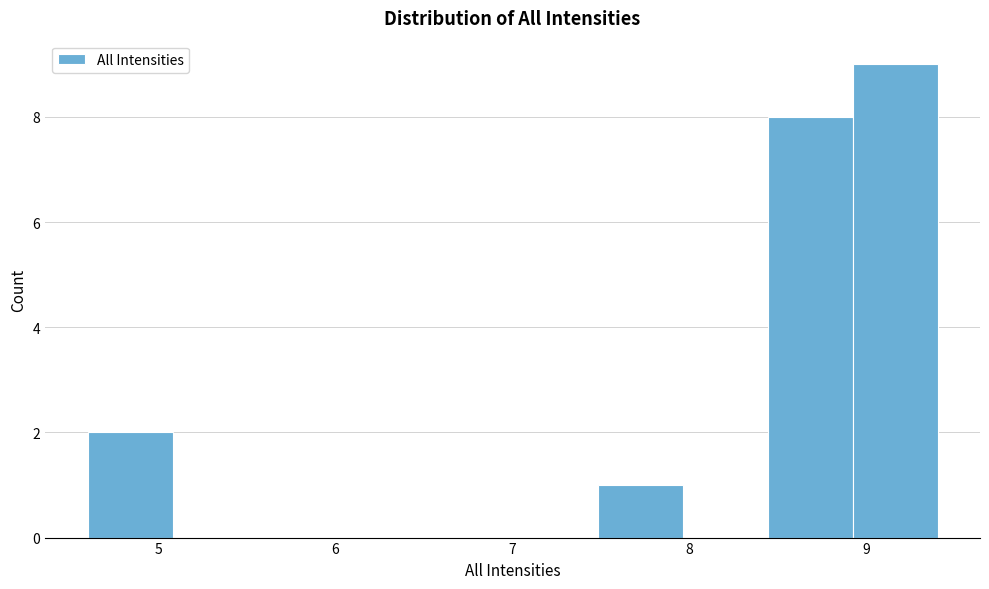

What is the height of the bar covering 8.44 to 8.92 on the x-axis? Neither the bar edges nor the heights are printed on the chart, so give them approximately, as read against the axes.

8